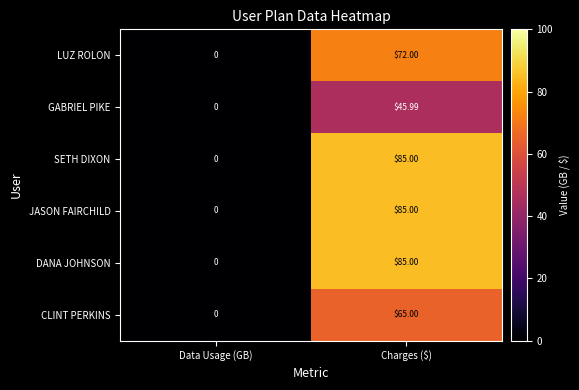

At which label does GABRIEL PIKE reach its minimum?

Data Usage (GB)